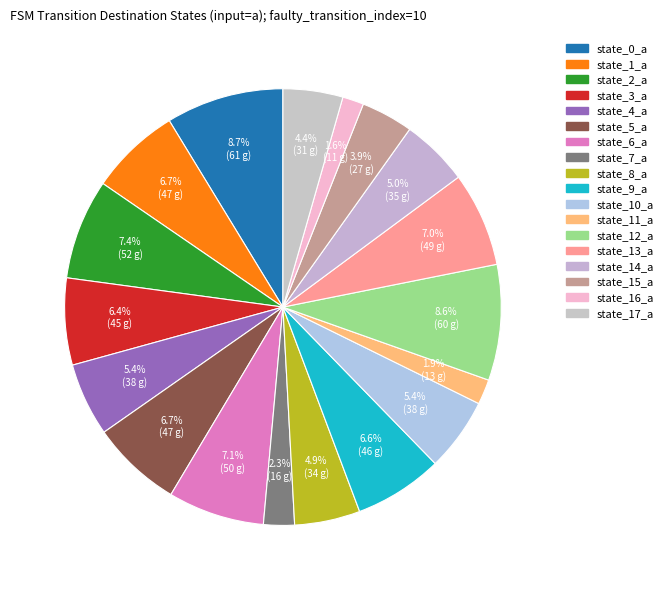

How many slices are in this pie chart?

18